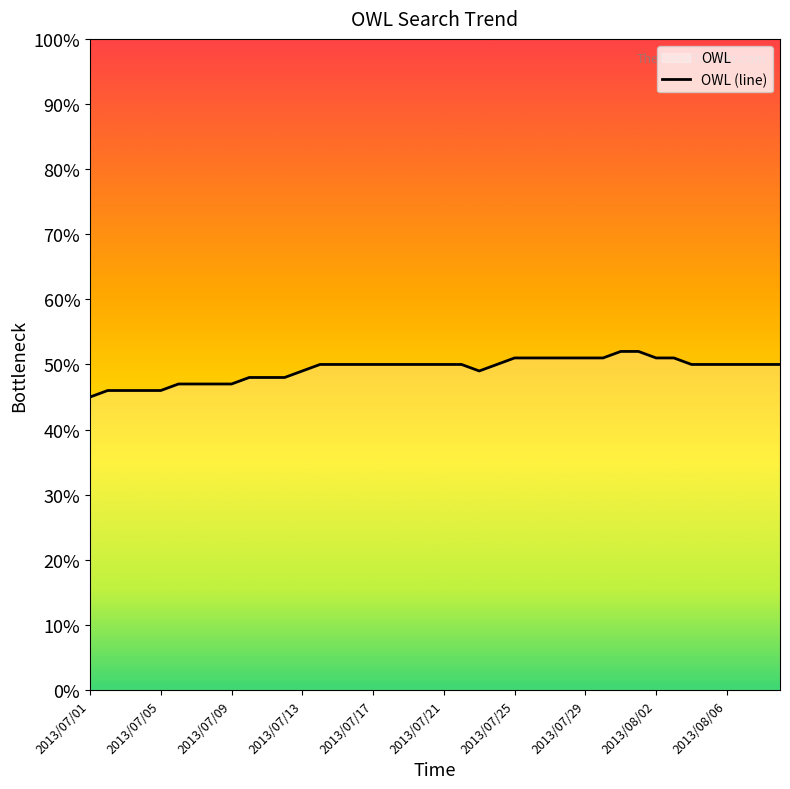

The chart shows a value of 81 at 2013/07/29. True or false?

False